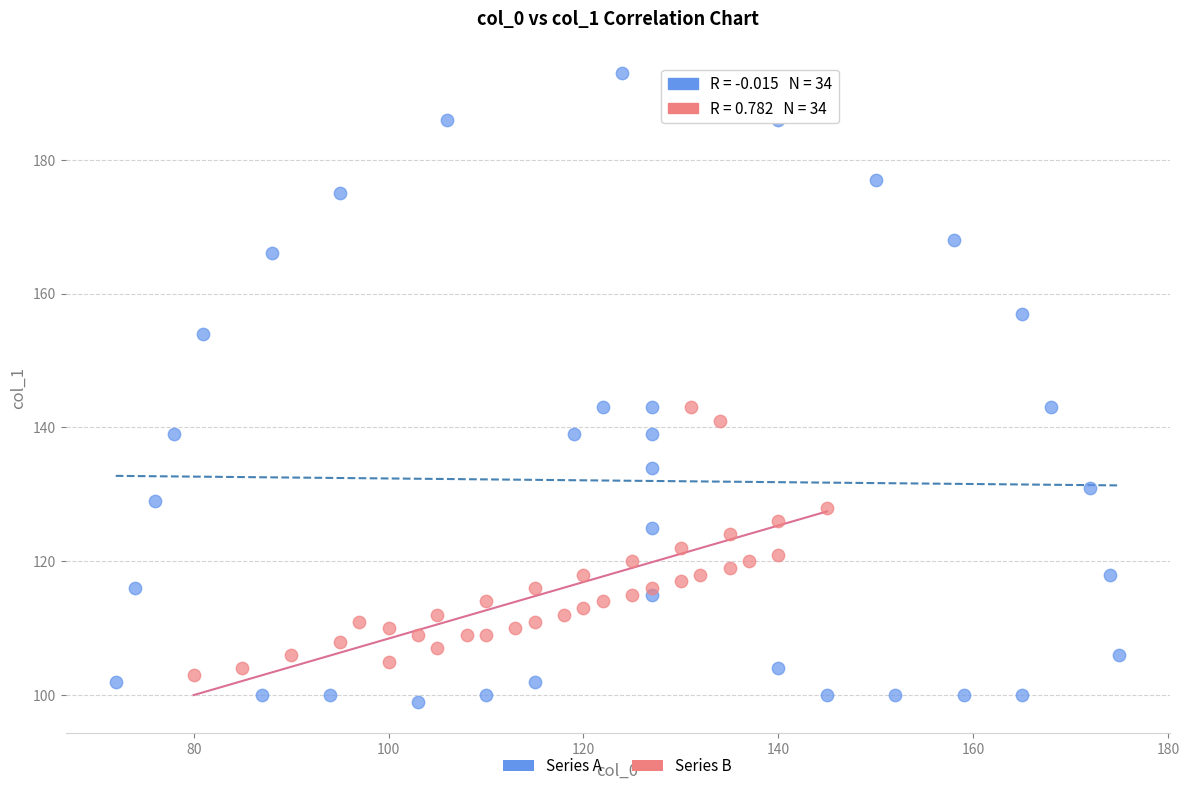

Which series reaches the maximum Y coordinate?

Series A